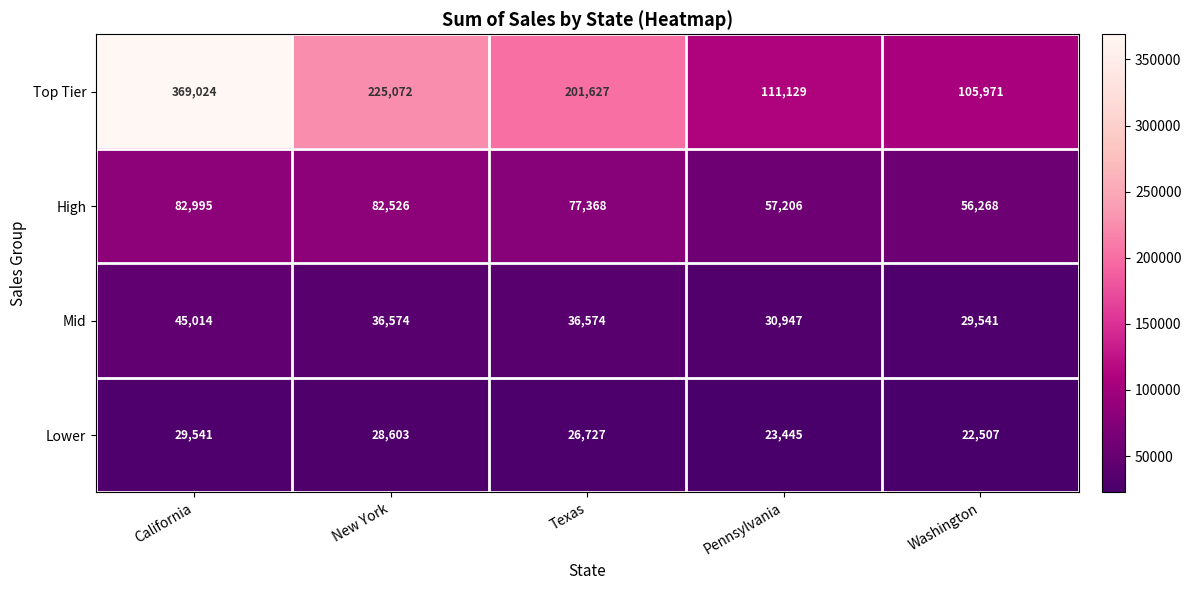

List the series in order of their peak value, highest first.

Top Tier, High, Mid, Lower